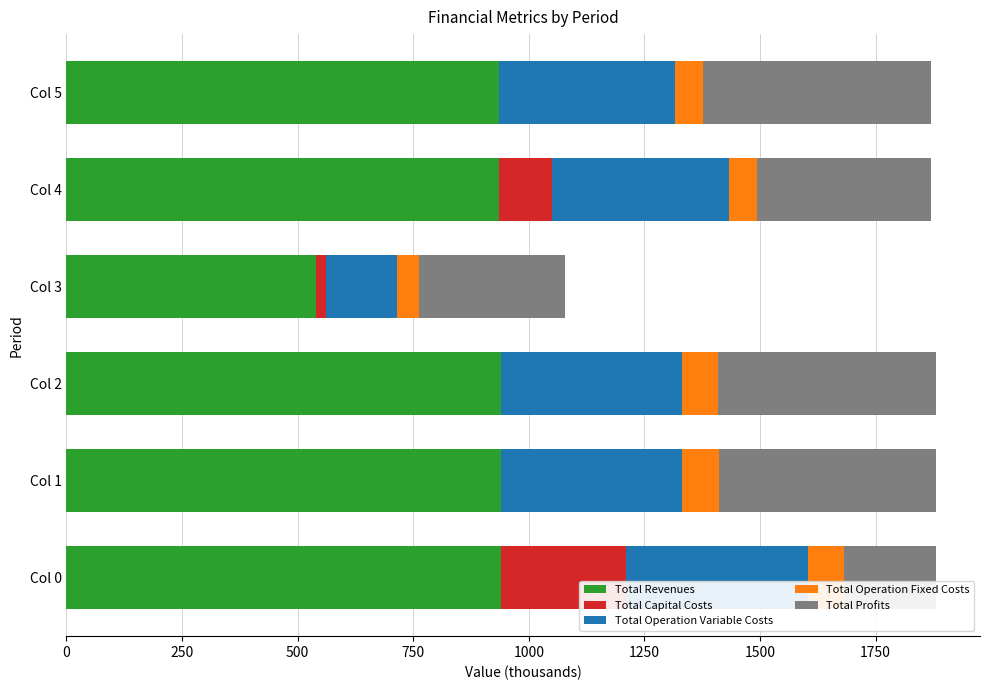

What is the total value across all series at Col 2?

1881.8